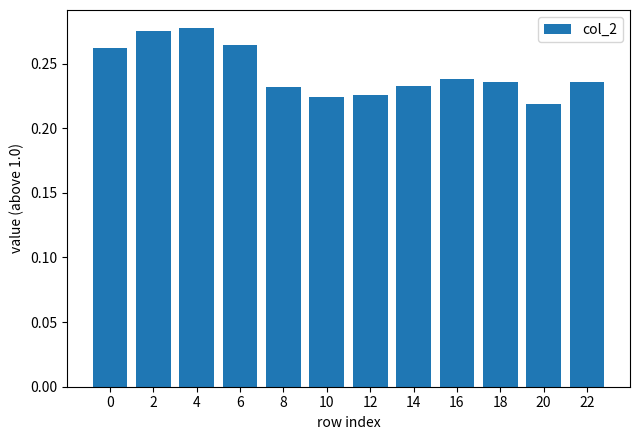

What is the sum of the values at 14 and 2?

0.5